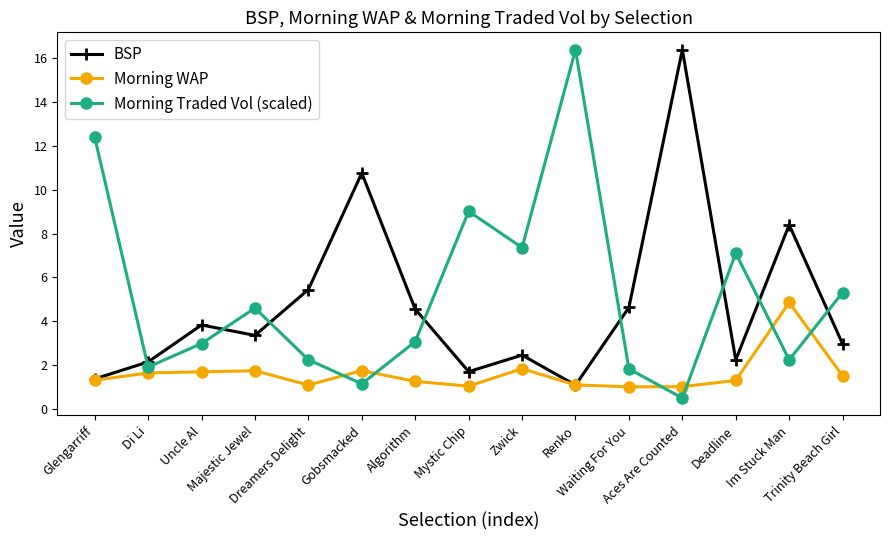

What is the highest value of the BSP series?

16.4